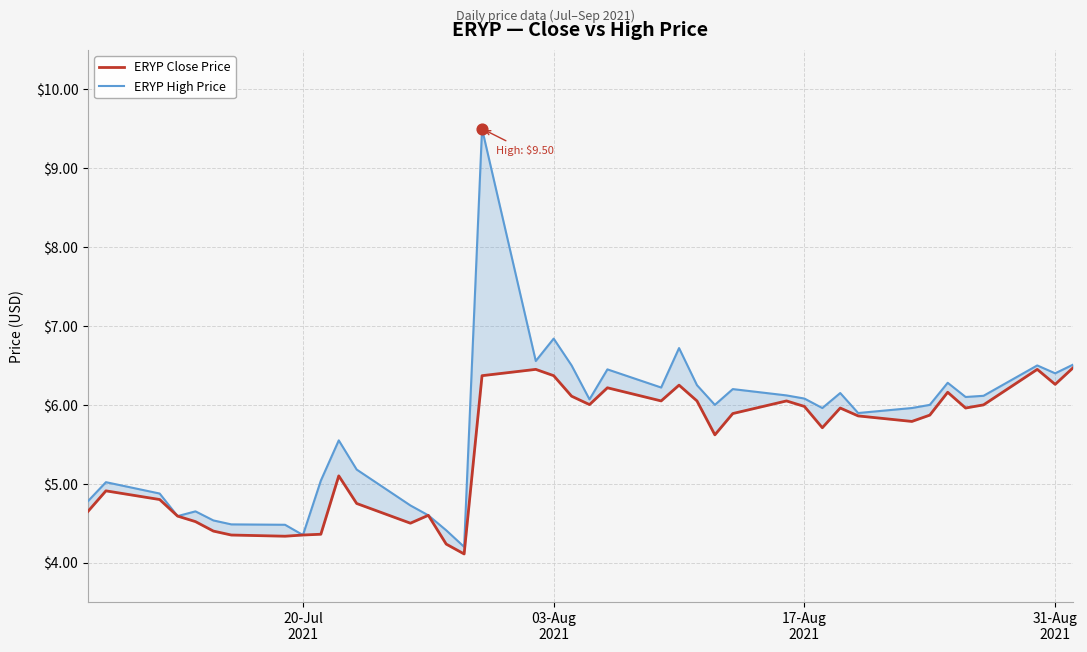

Which series has the largest total across all categories?

ERYP High Price